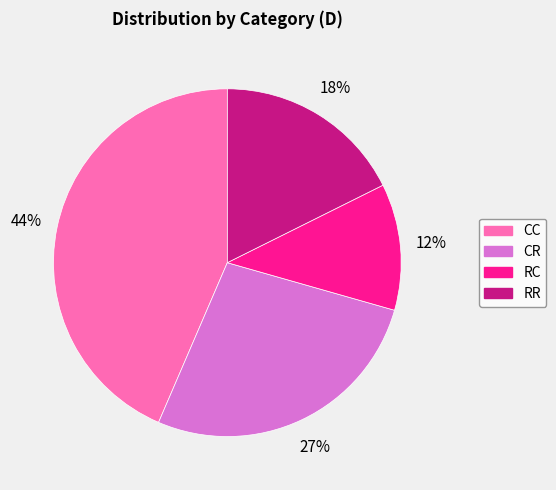

What is the smallest slice in the pie chart?

RC